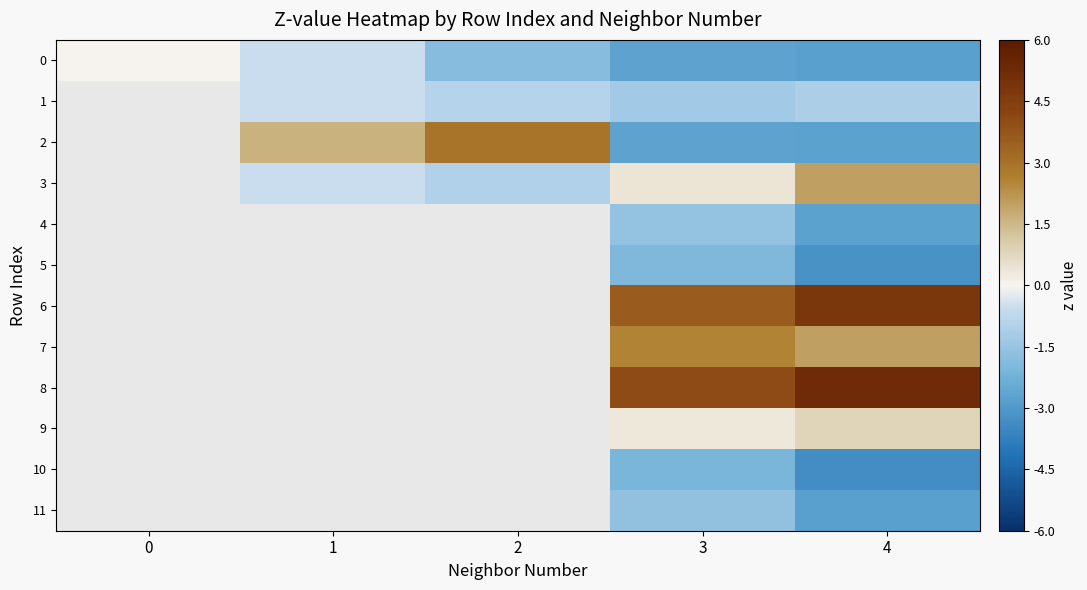

What is the total value across all series at 3?

-3.2